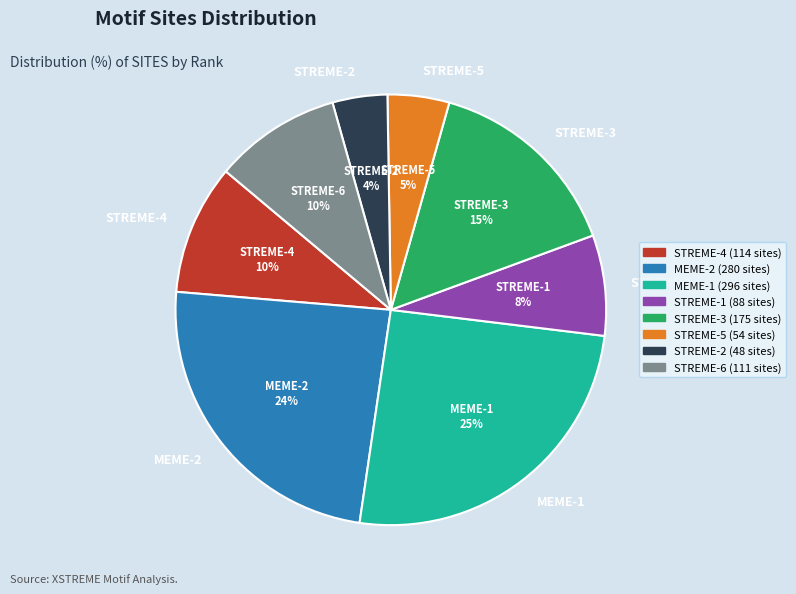

Combined, do STREME-4 and MEME-2 account for over 50%?

No